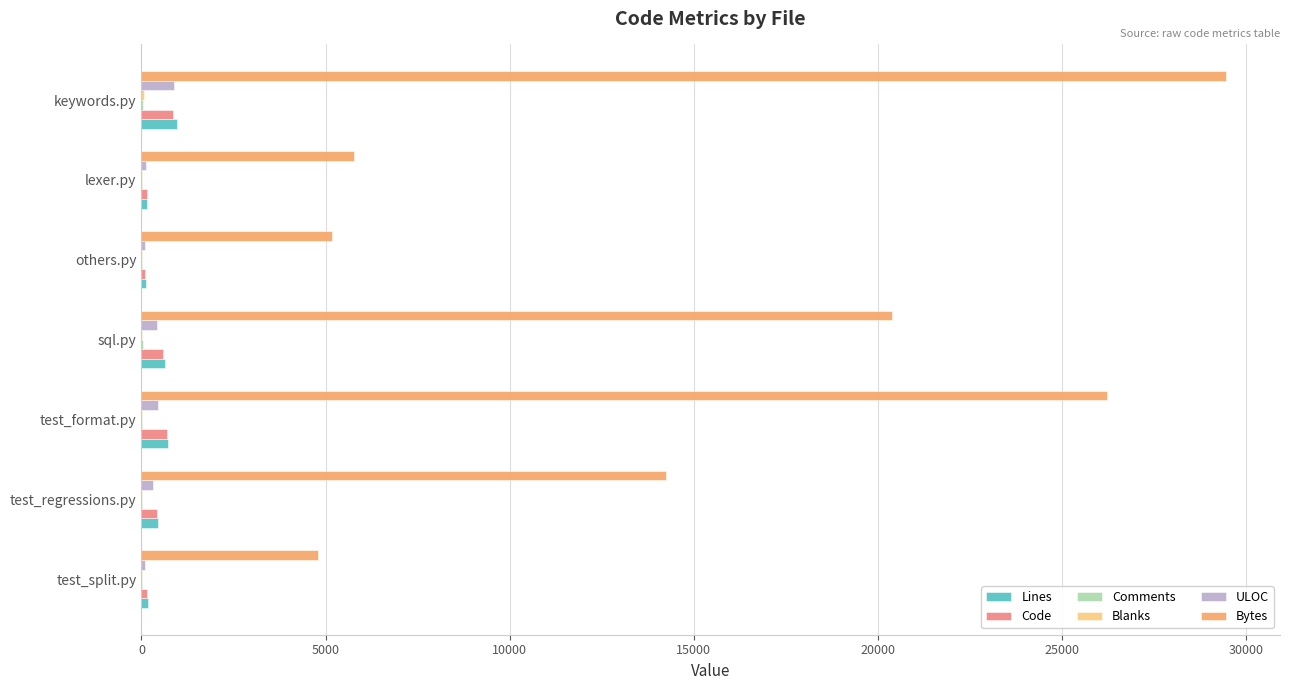

True or false: Lines has a value of 961 at keywords.py.

True